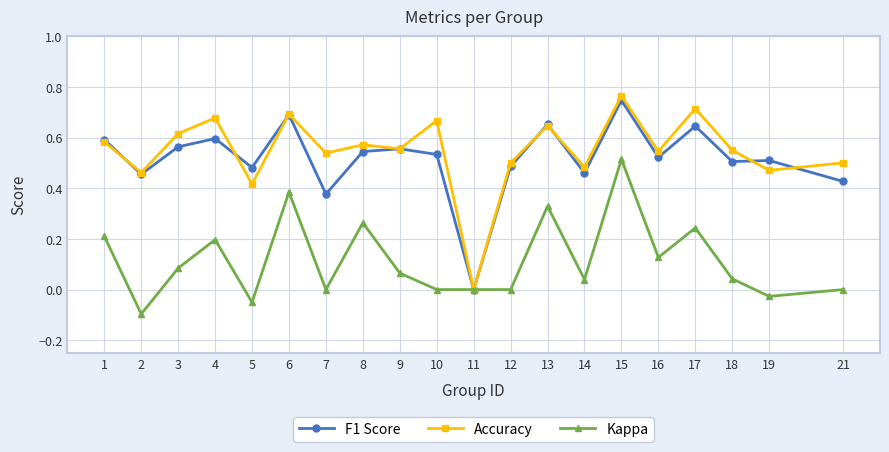

Which series has the widest spread of values?

Accuracy